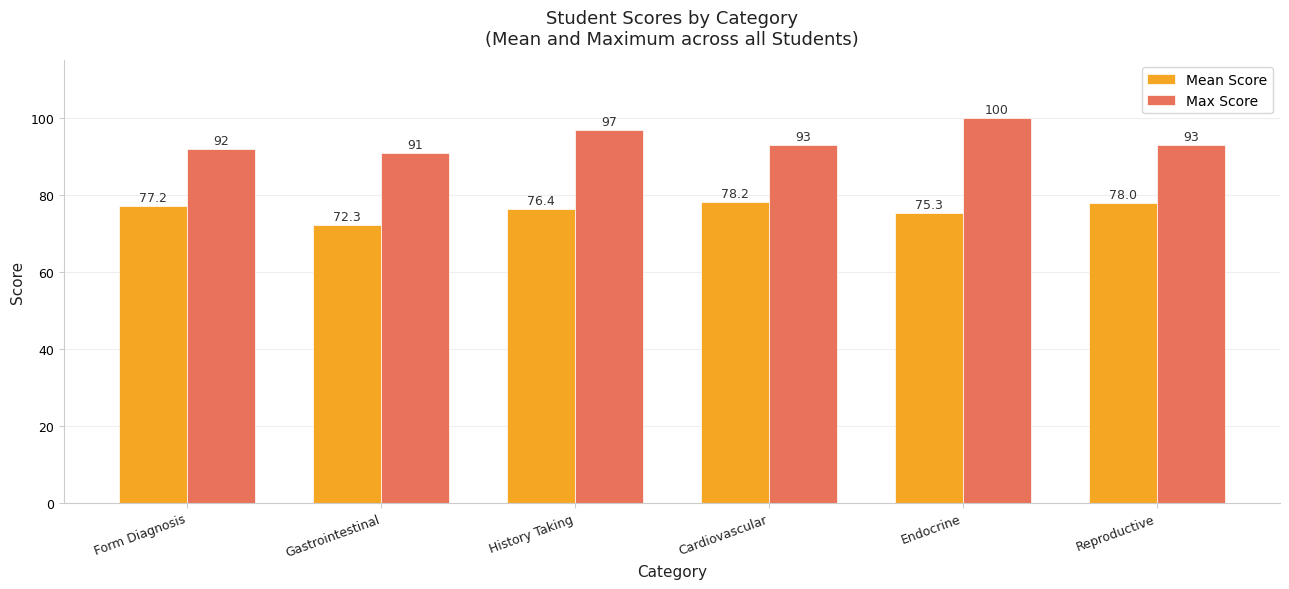

Rank the series at Gastrointestinal from highest to lowest value.

Max Score, Mean Score